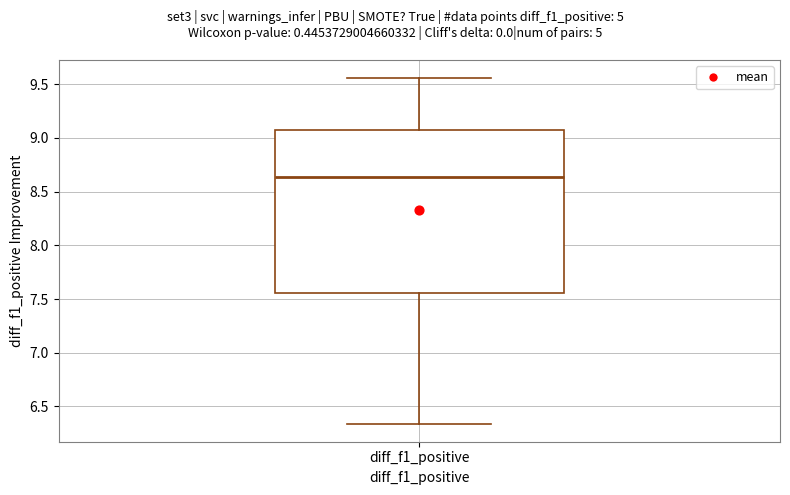

Read this box plot against the y-axis: the position of the median line, the range covered by the box, and the ends of both whiskers. The values are not printed on the chart, so give them approximately, as read against the axis.

median 8.65, box 7.55 to 9.10, whiskers 6.35 to 9.55